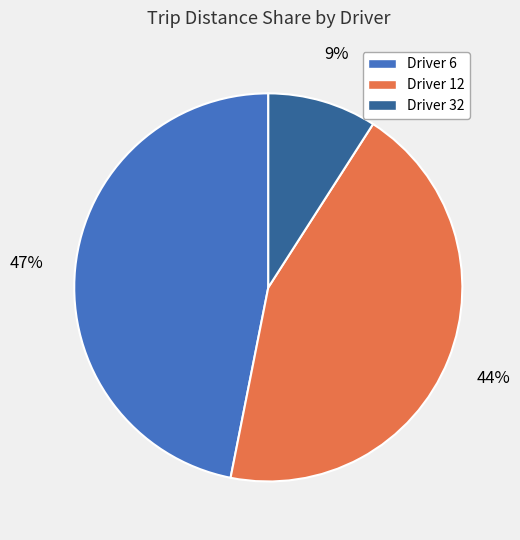

What is the ratio of the value at Driver 12 to the value at Driver 32?

4.9